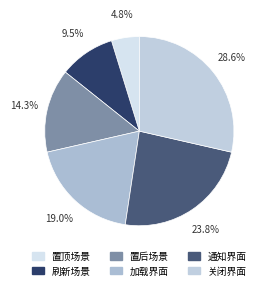

What percentage is the 关闭界面 slice, to the nearest percent?

29%